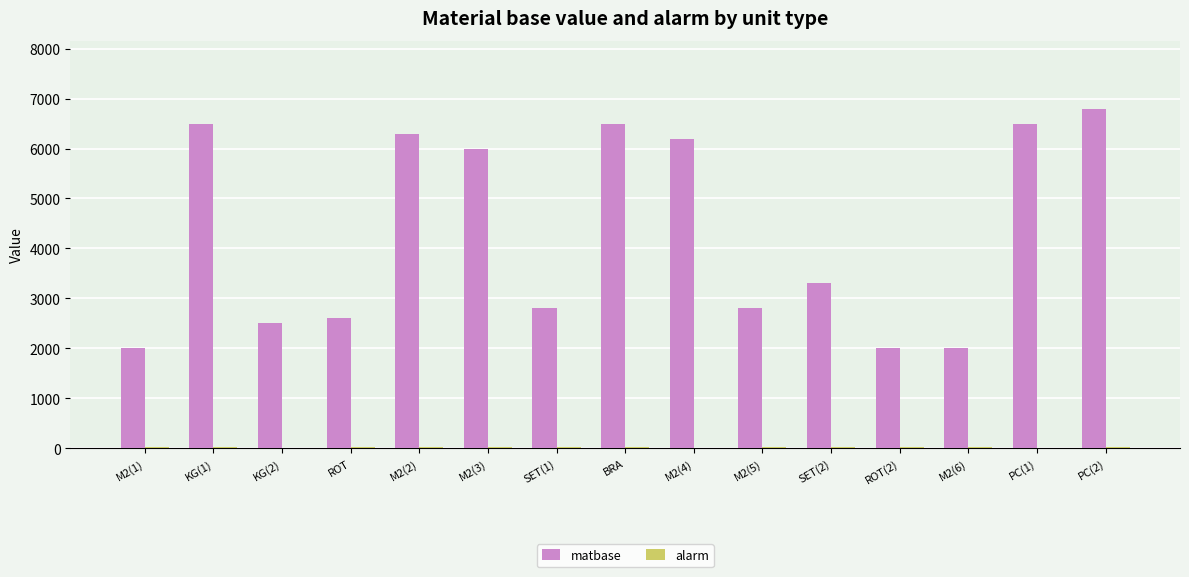

Which series has the largest total across all categories?

matbase